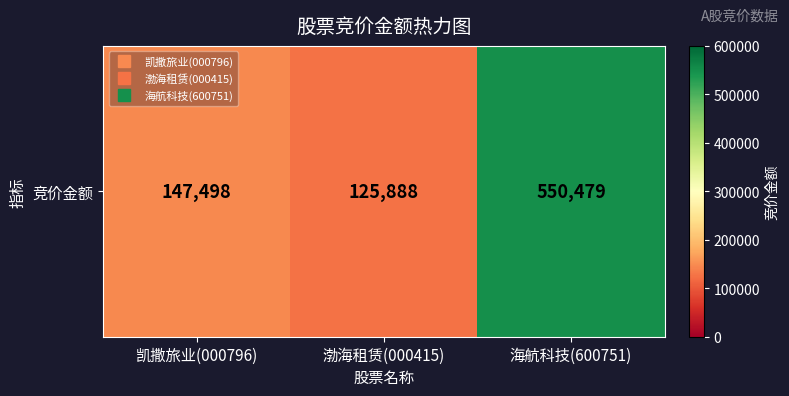

Count the number of values greater than 147498.

1